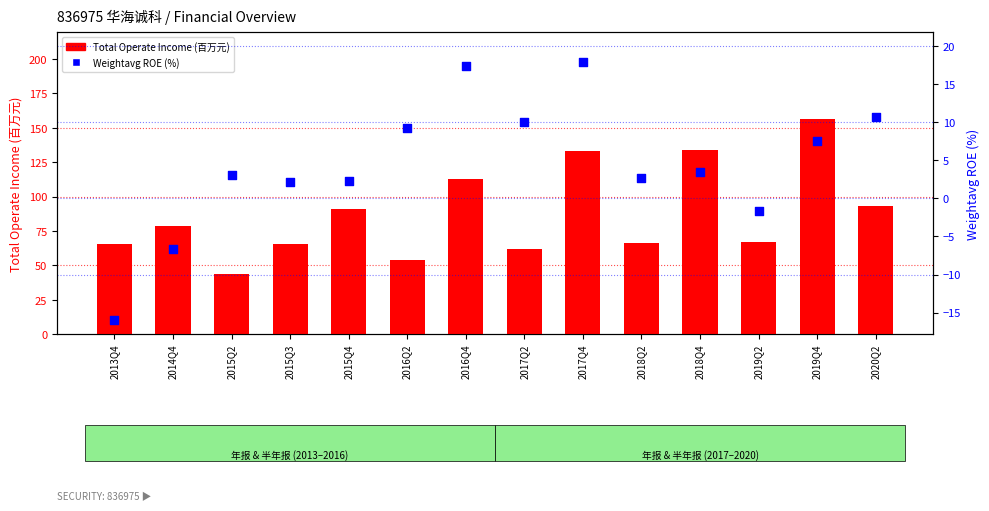

Which series has the largest total across all categories?

Total Operate Income (万元)